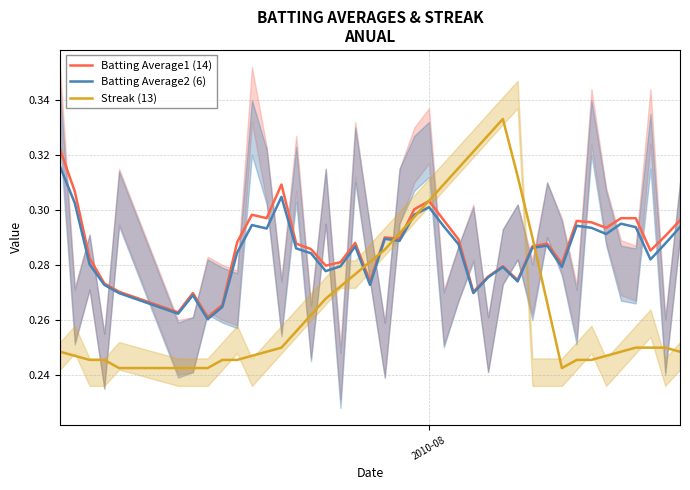

List the series in order of their peak value, lowest first.

Batting Average2 (6), Batting Average1 (14), Streak (13)